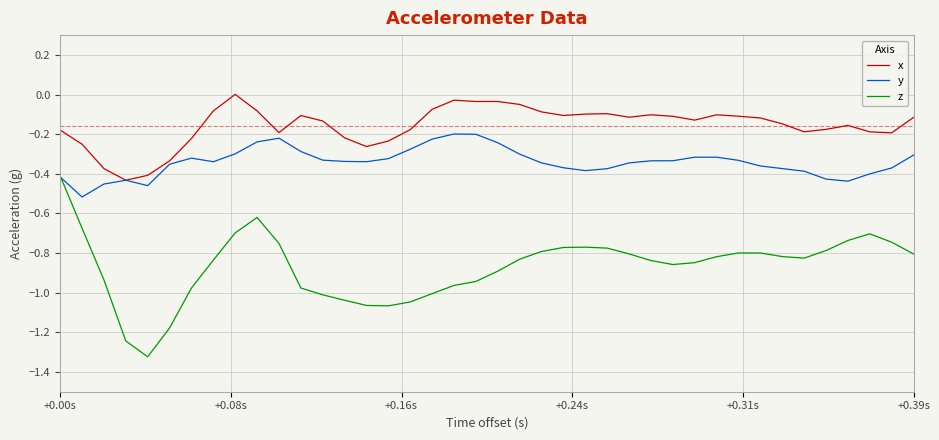

What are all the series names shown in the legend?

x, y, z